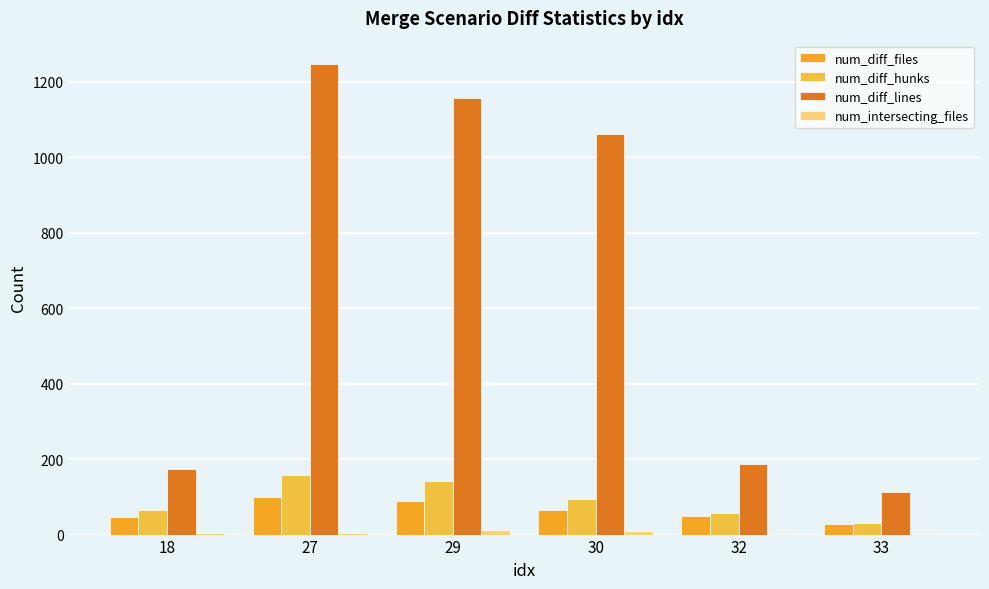

Which series has the widest spread of values?

num_diff_lines